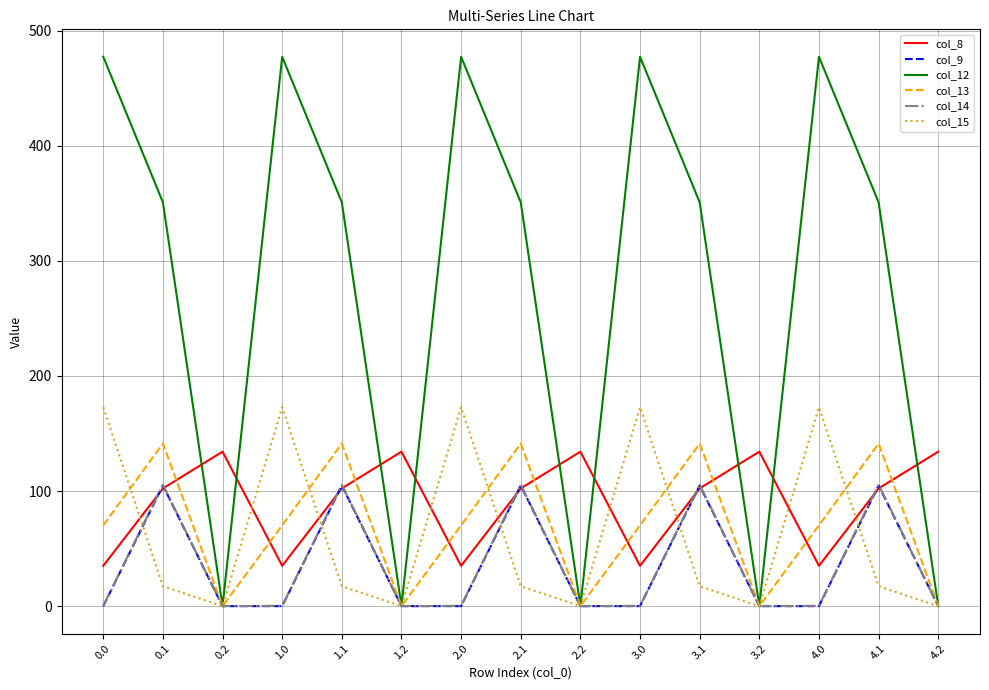

What value does the col_12 series have at 3.1?

350.8